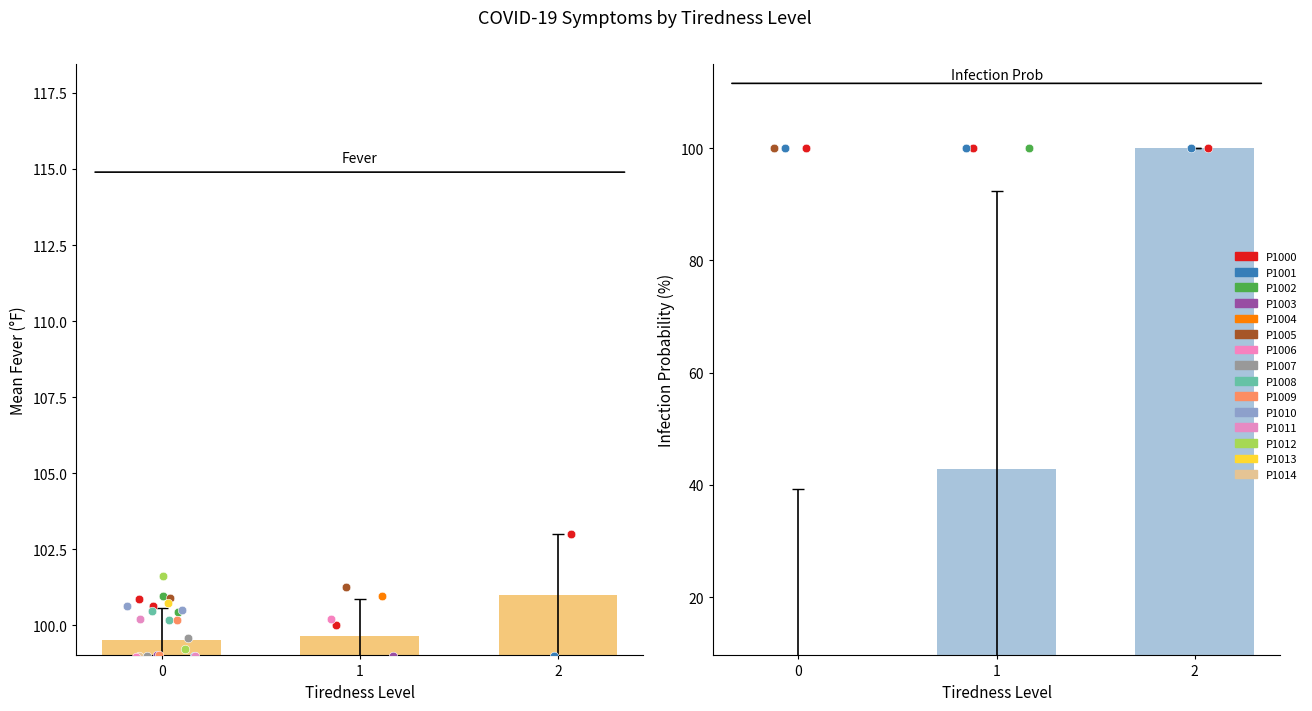

Which series has the widest spread of Y values?

Infection Prob